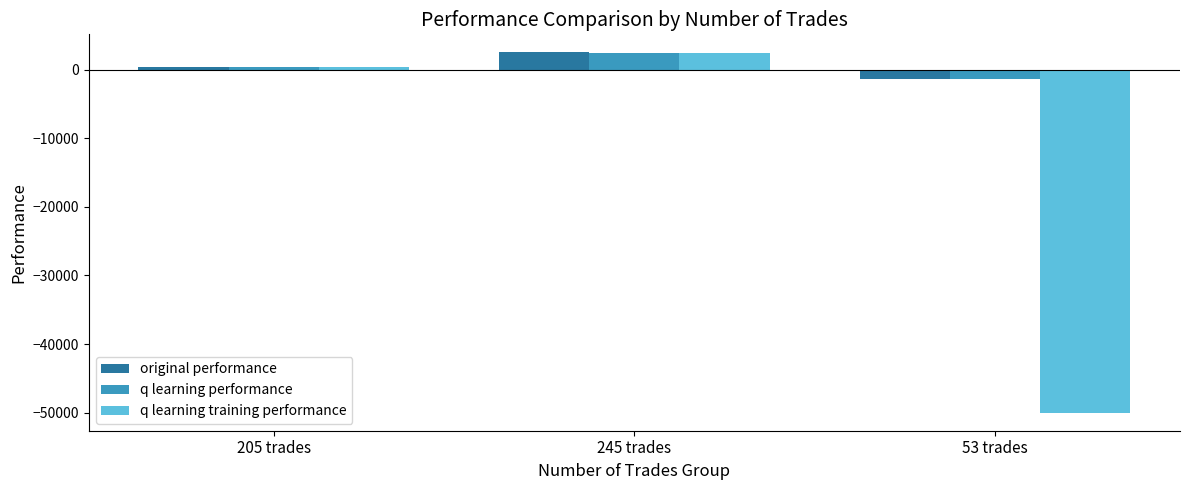

List the labels in order of q learning performance value, smallest first.

53 trades, 205 trades, 245 trades